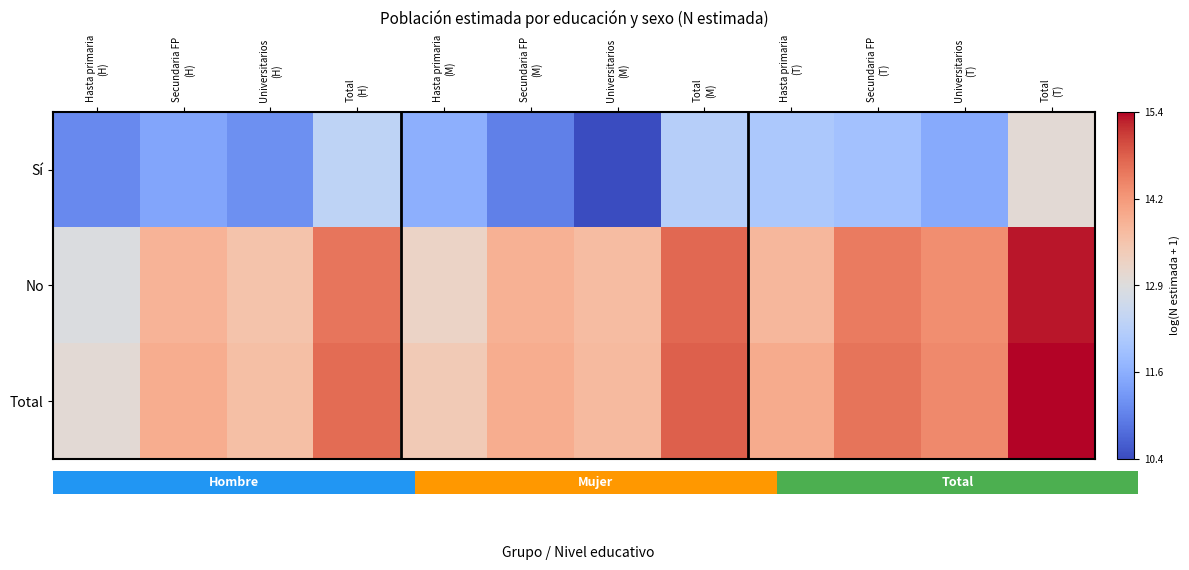

What is the sum of the No values at Universitarios (H) and Total (M)?

28.2